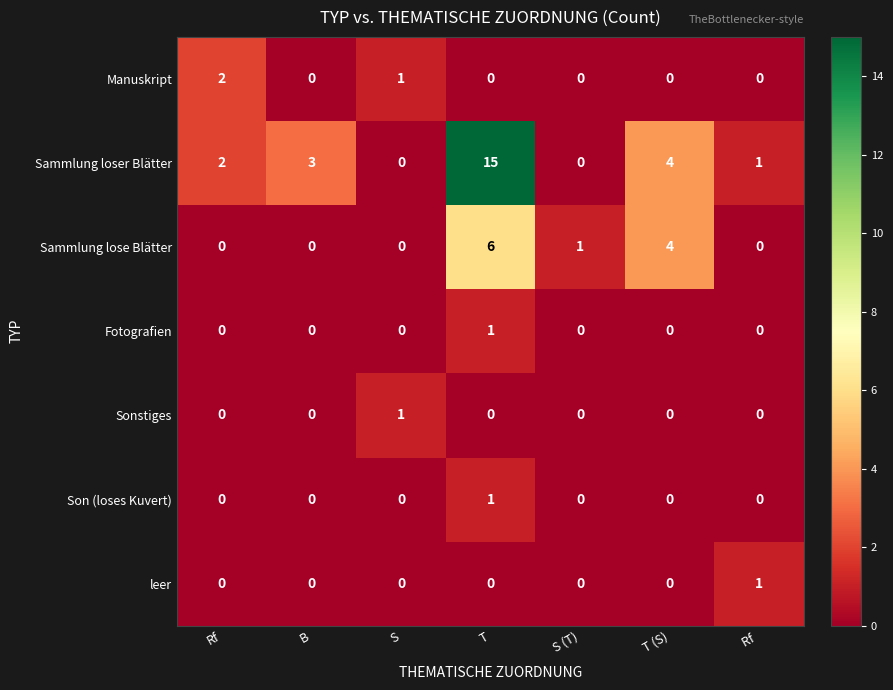

At which category is the sum across all series the highest?

T